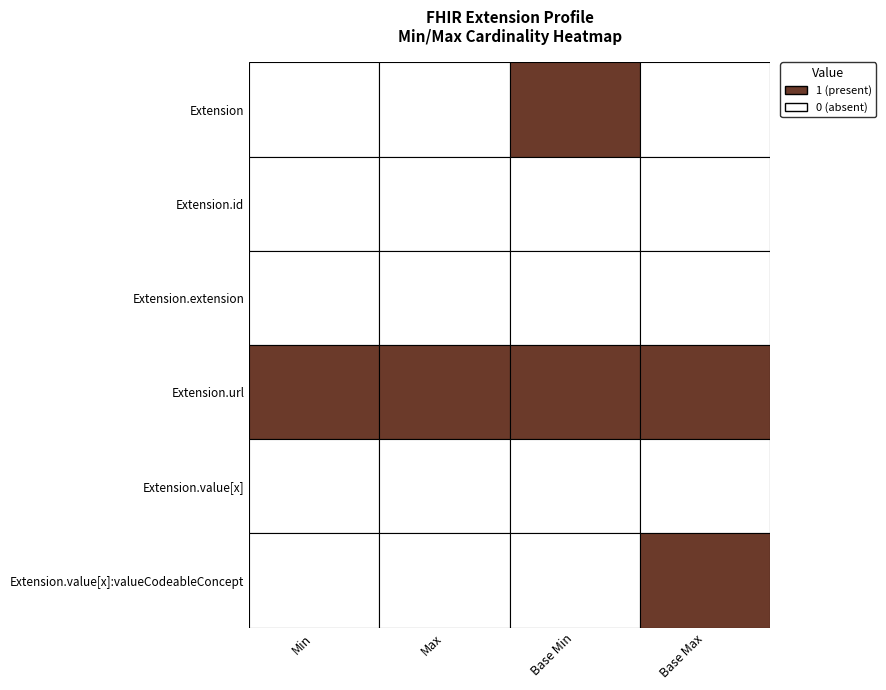

What is the difference between the highest and lowest values at Base Max?

1